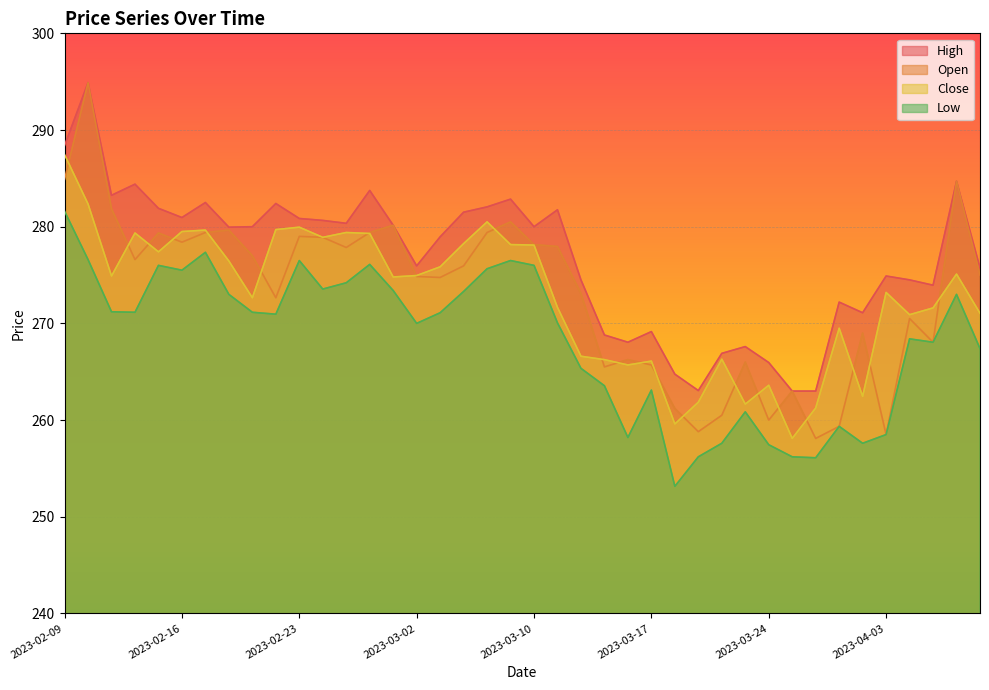

True or false: Close has more than 2 points higher than both neighbors.

True